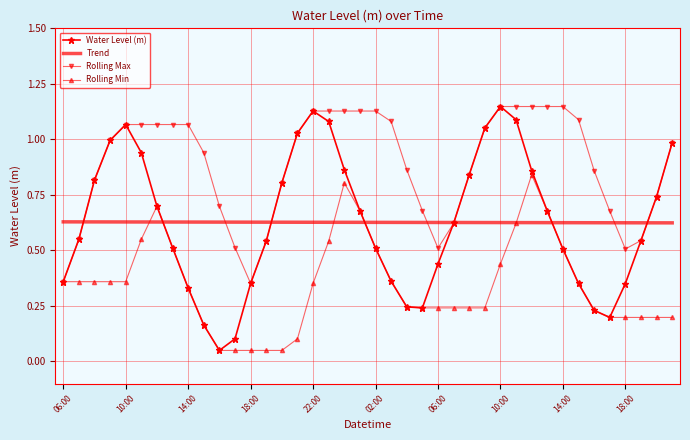

Which series has the largest range (max minus min)?

Water Level (m)